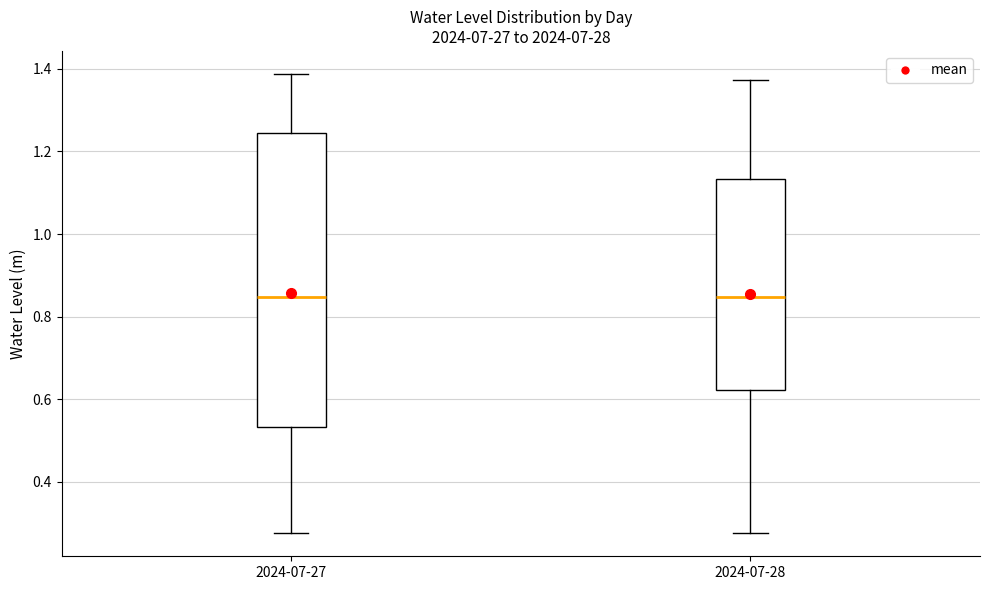

Which box is the tallest, from its lower edge to its upper edge?

2024-07-27